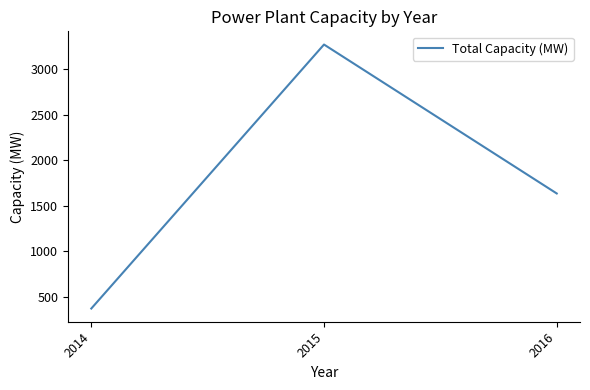

At which category does the chart reach its minimum across all series?

2014